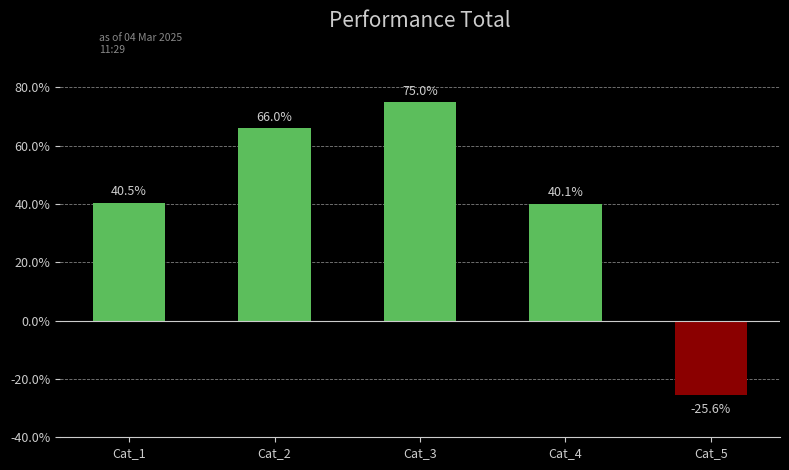

Where is the data nearest to the value 24?

Cat_4